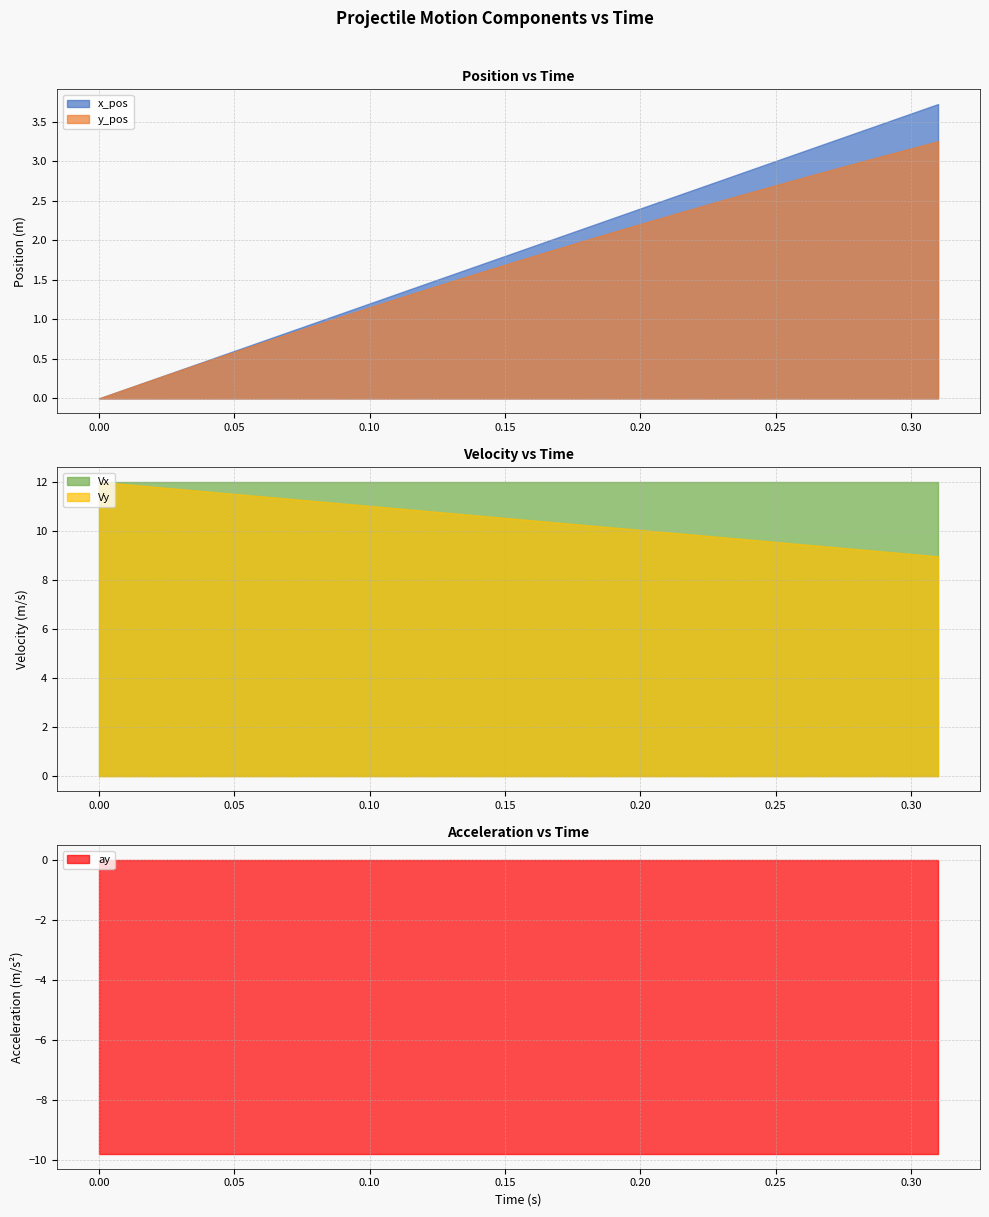

Which series has the widest spread of values?

x_pos